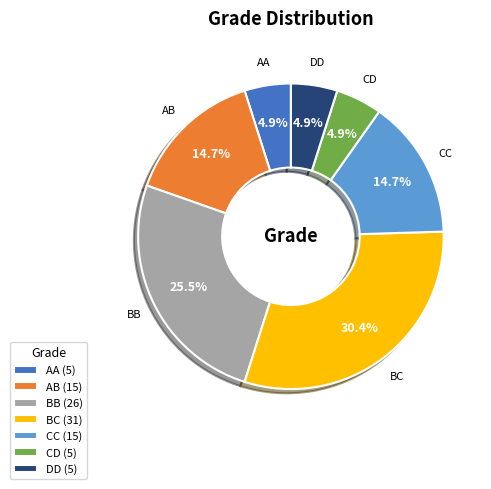

How much of the chart is everything except BC?

69.6%